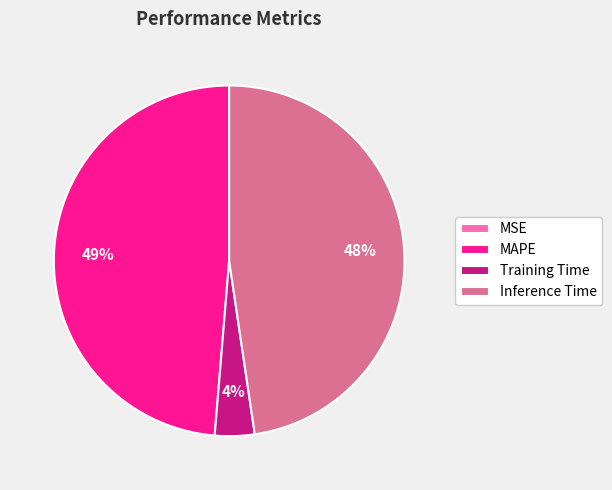

The Inference Time slice represents 48% of the pie. True or false?

True